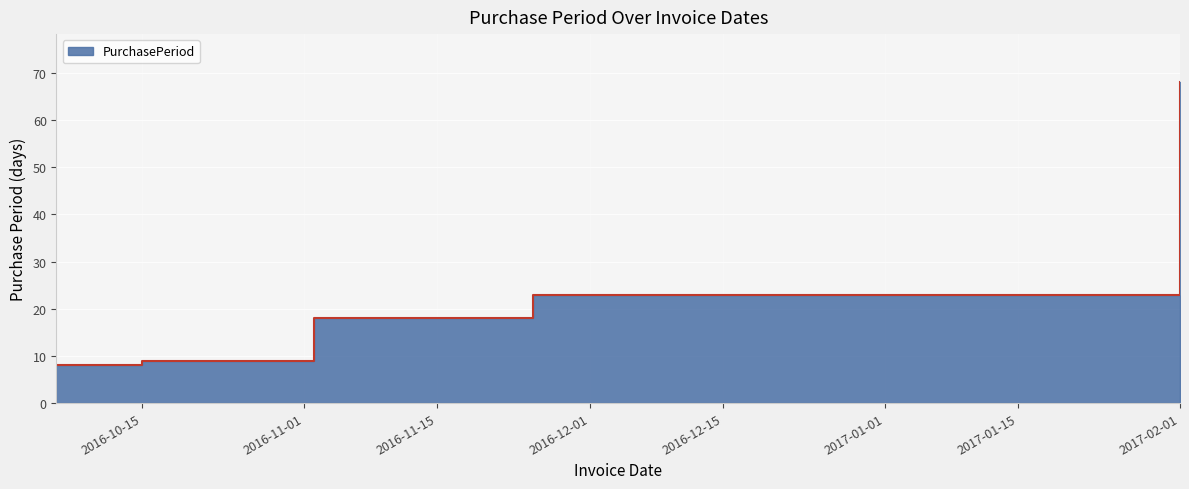

What is the smallest value displayed?

8